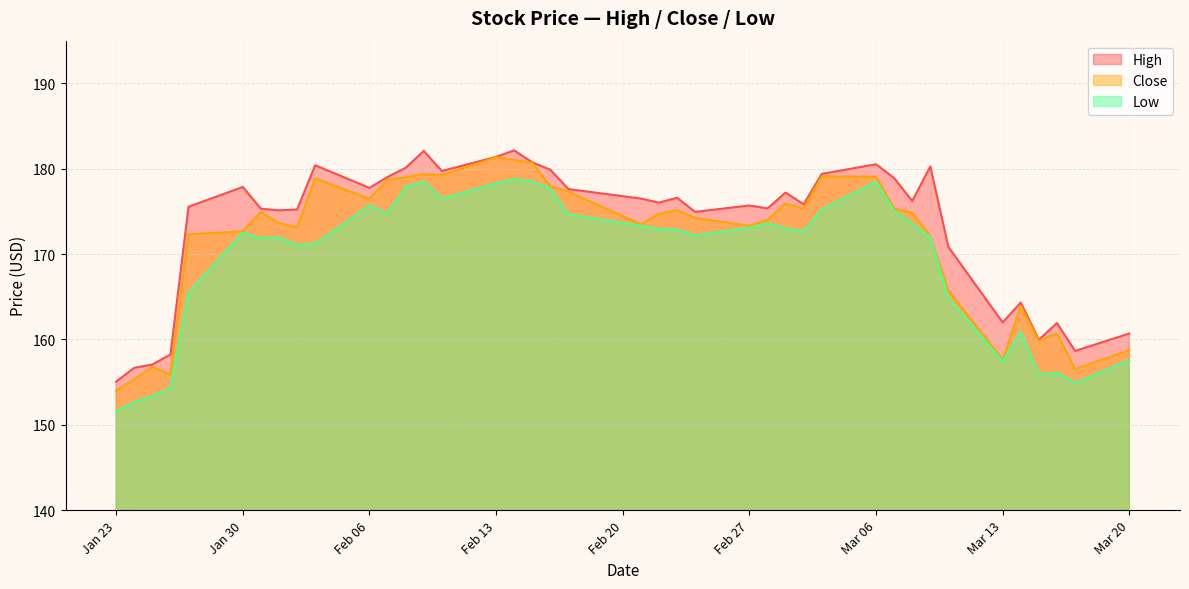

True or false: Low has more than 0 interior local peaks.

True